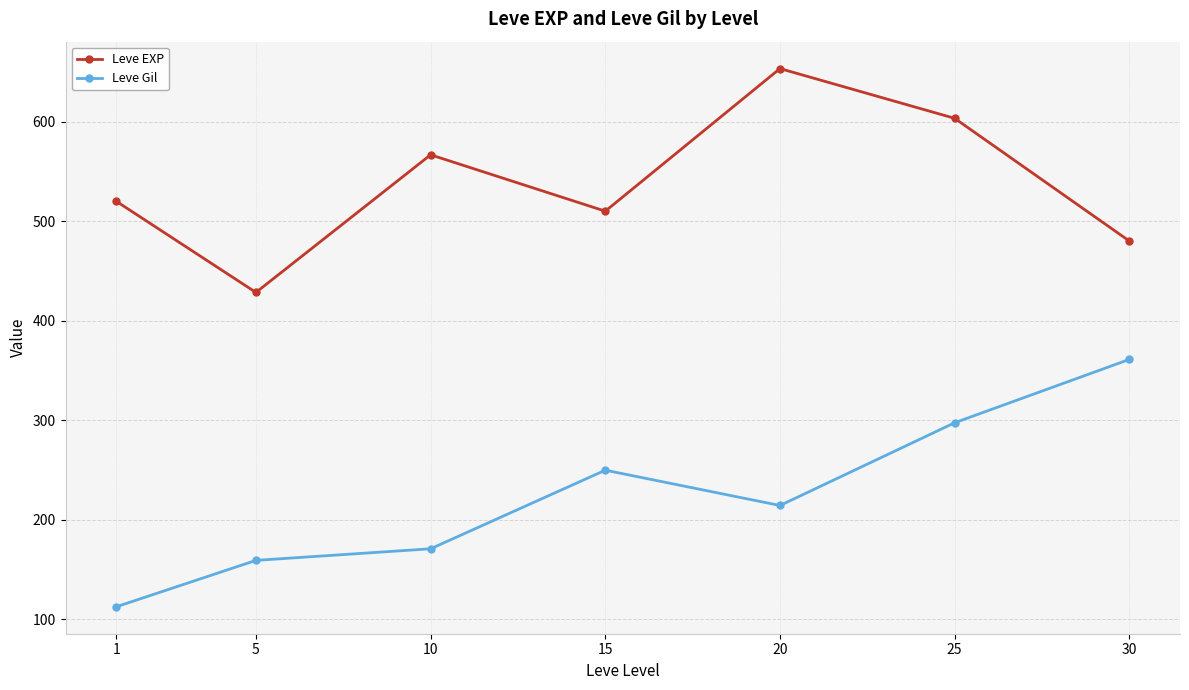

Which series changed the most between 10 and 15?

Leve Gil